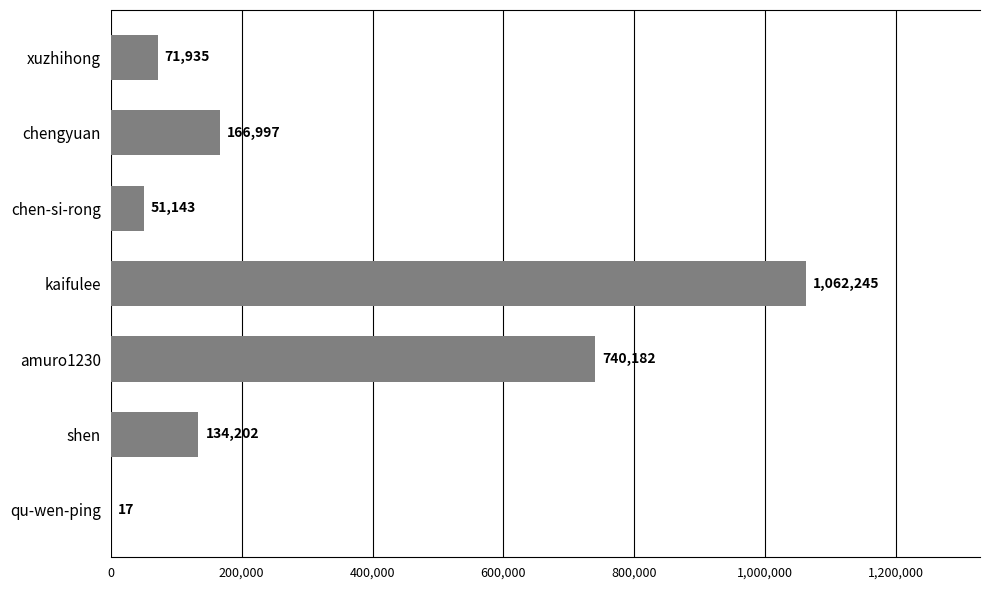

Where is the data nearest to the value 531131?

amuro1230